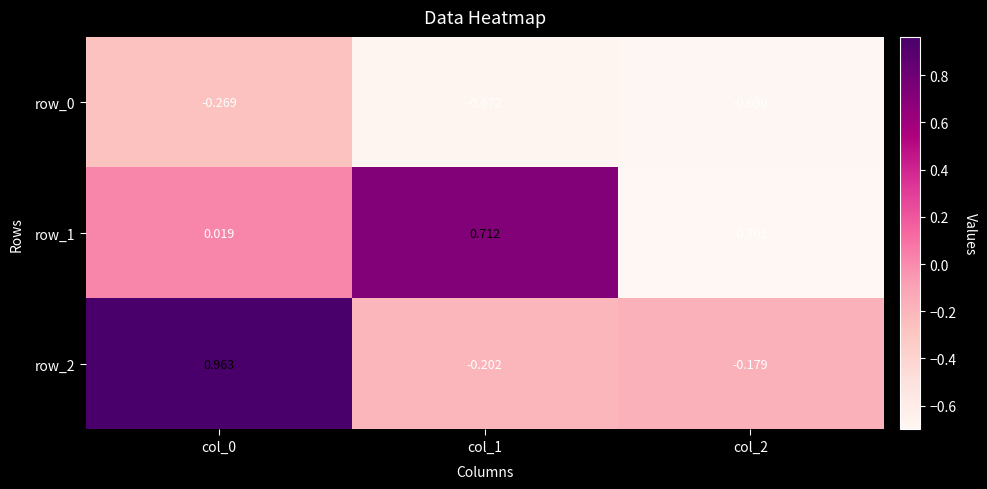

Is the value of row_2 at col_1 greater than the value of row_0 at col_0?

Yes